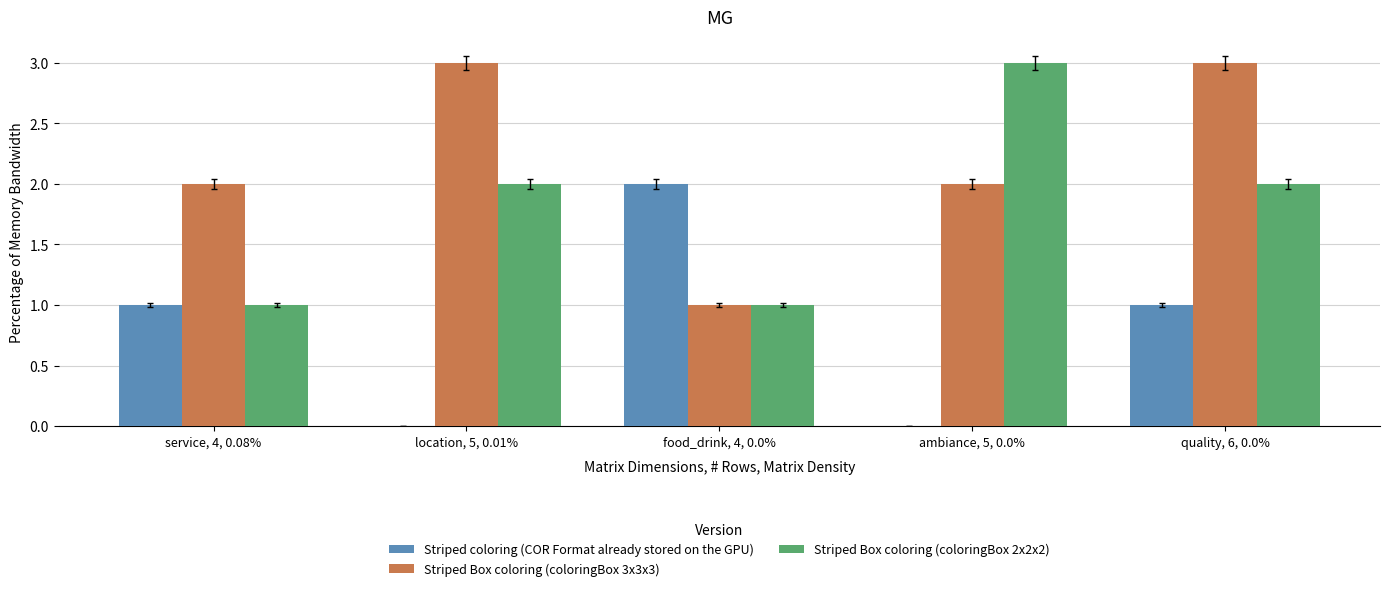

Between location, 5, 0.01% and quality, 6, 0.0%, which series saw the biggest shift?

Striped coloring (COR Format already stored on the GPU)